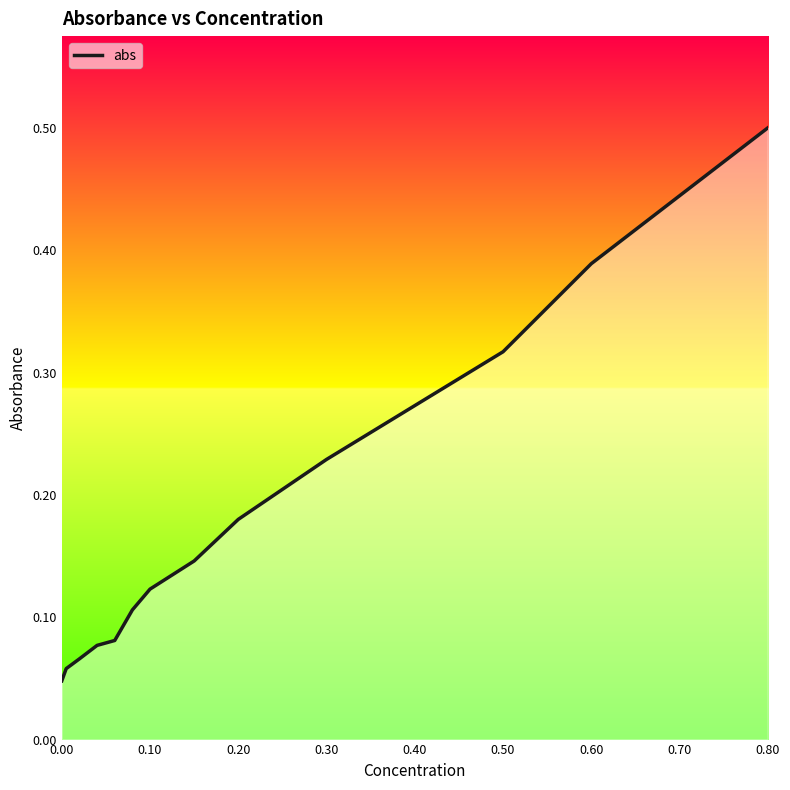

What is the difference between the maximum and minimum values?

0.5